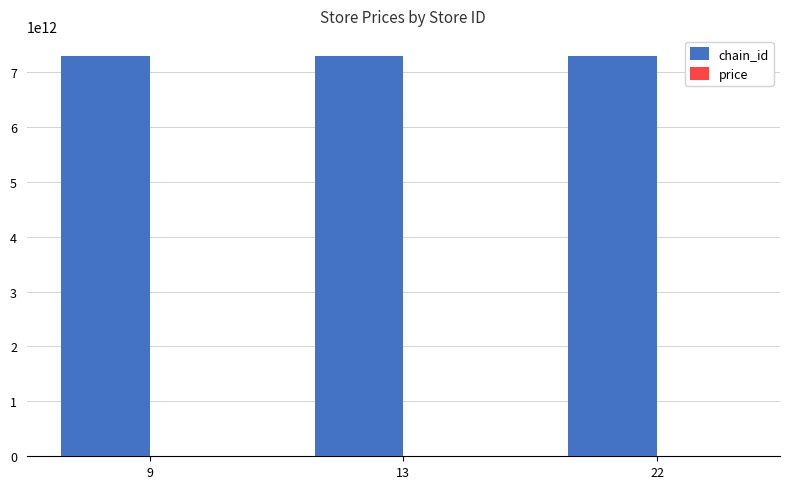

Are the bars horizontal?

No